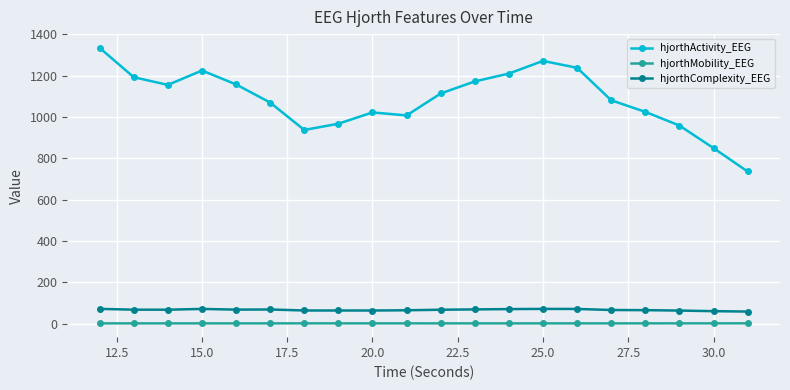

What is the average value of the hjorthMobility_EEG series?

0.8